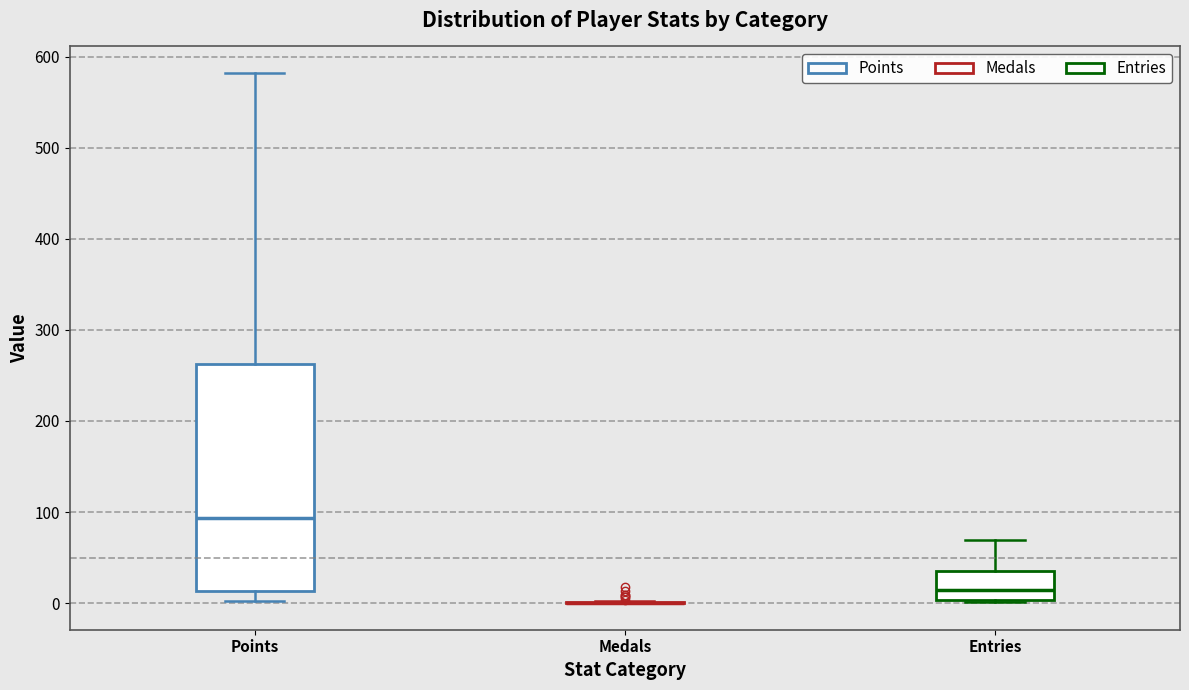

Comparing the boxes themselves (not the whiskers), which one is the tallest?

Points